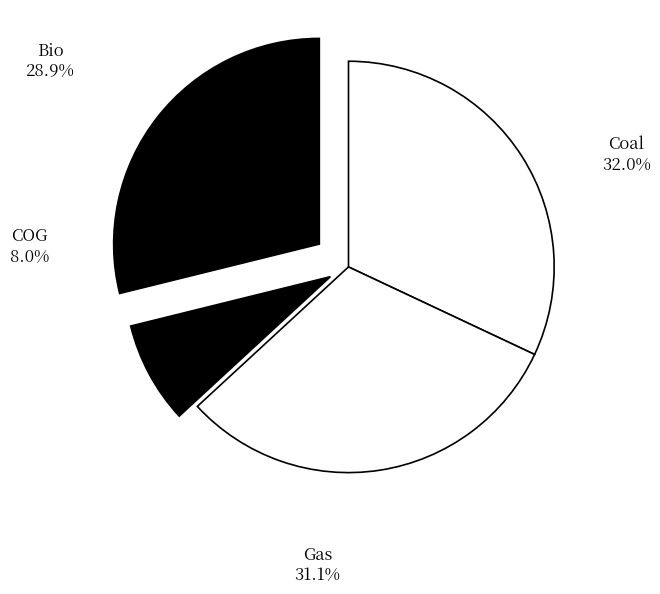

Is the sum of Gas and COG greater than half?

No